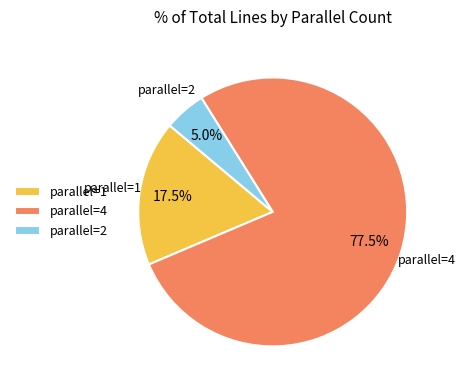

What is the ratio of the value at parallel=1 to the value at parallel=2?

3.5